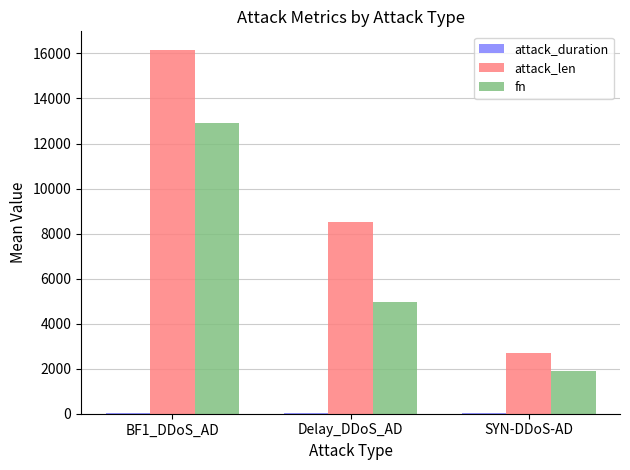

What is the sum of all attack_len values?

27388.3